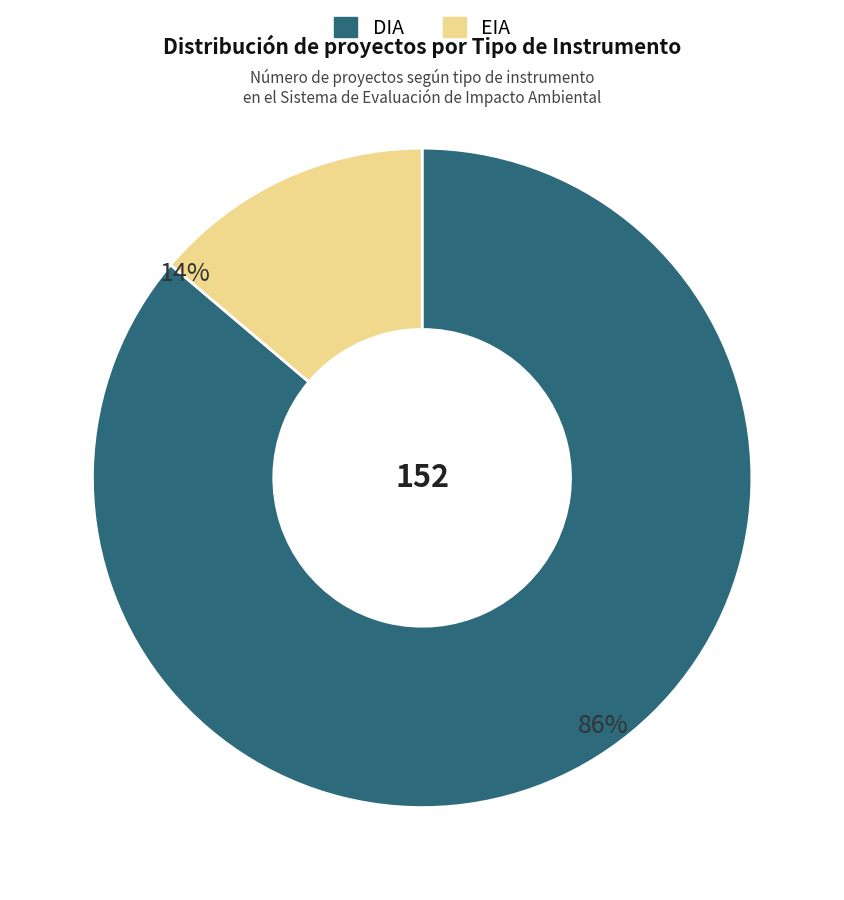

Is it true that EIA is 14% of the pie?

True